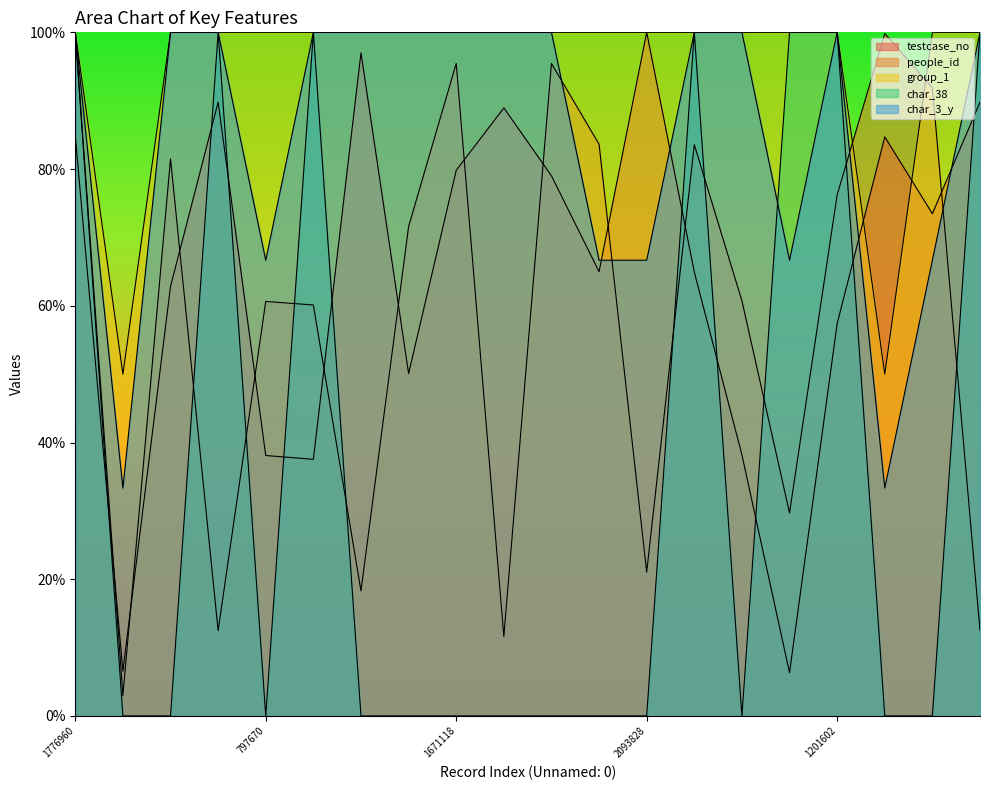

Is the value of people_id at 132620 greater than the value of group_1 at 797670?

No